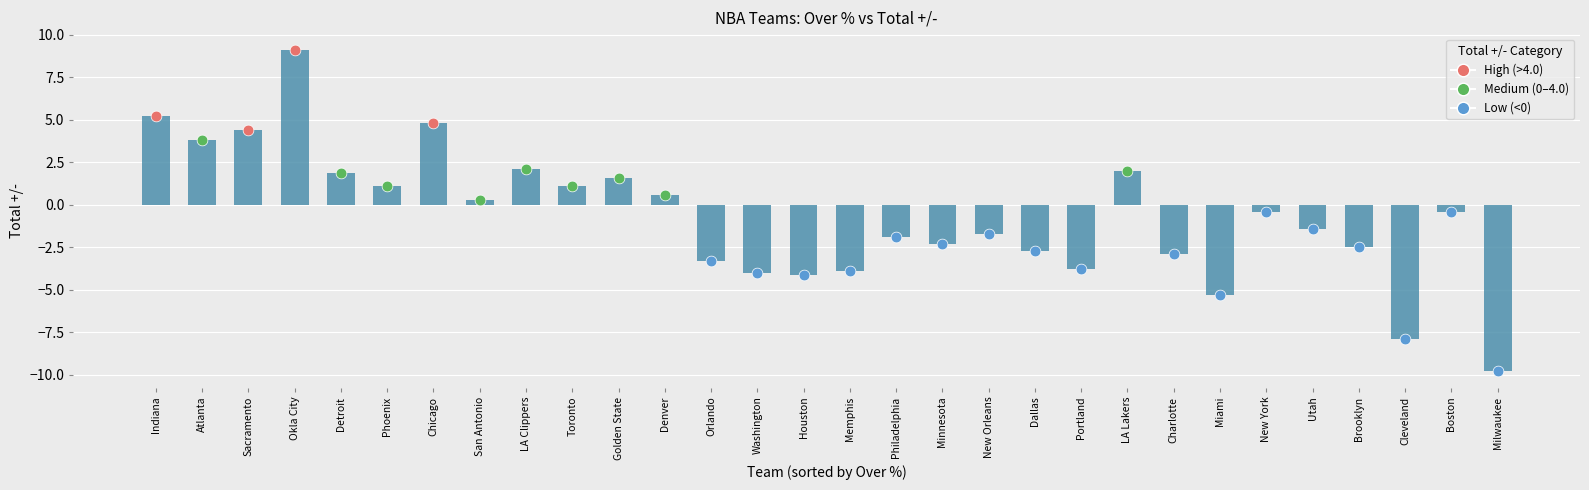

Which has a higher value, Orlando or Memphis?

Orlando